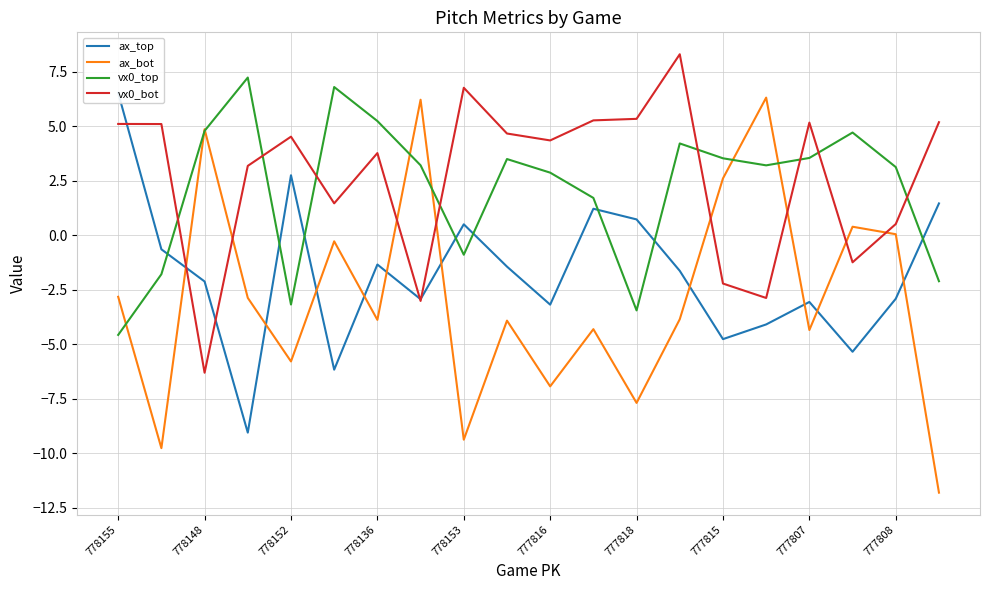

Where does the vx0_top series first go above 3?

778148